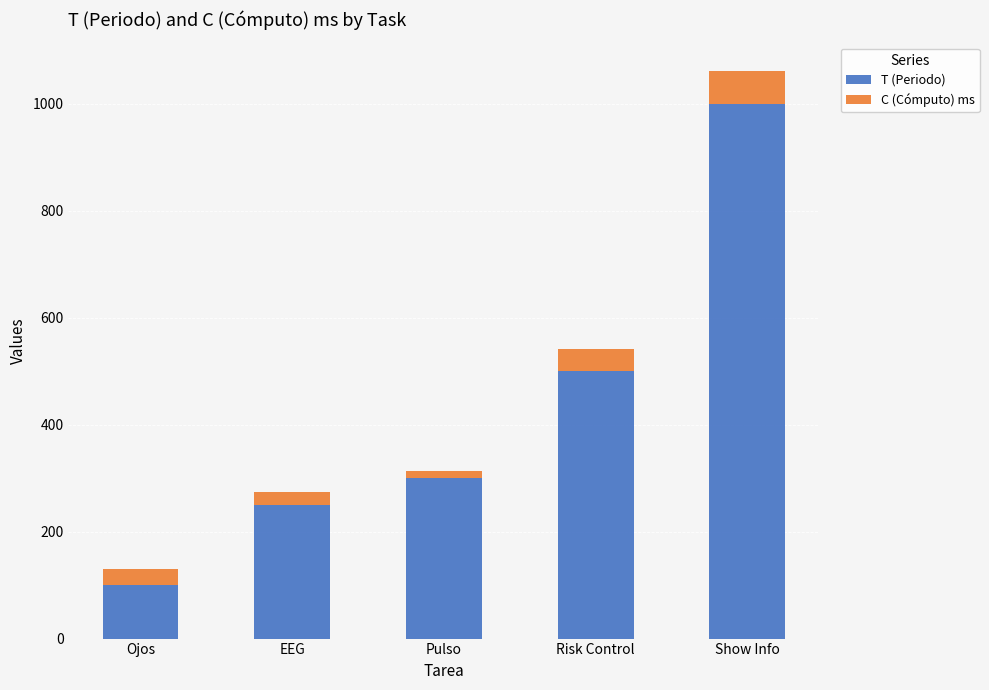

Is it true that T (Periodo) equals 100 at Ojos?

True